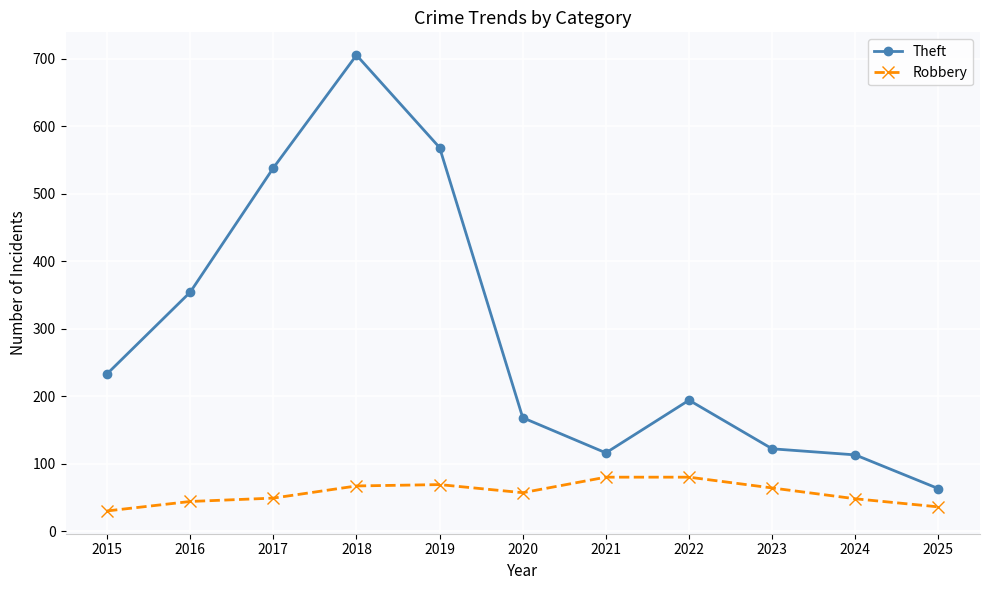

Where is the first local minimum for Theft?

2021